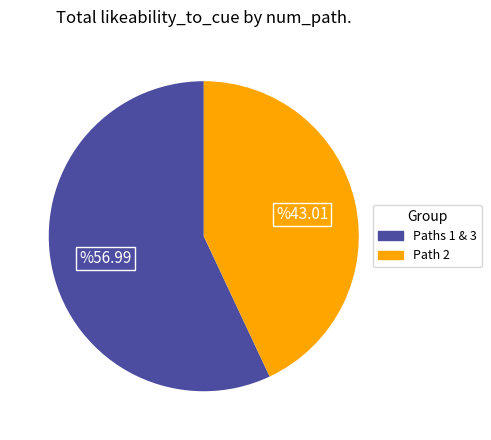

Is there any slice that represents more than half of the pie?

Yes